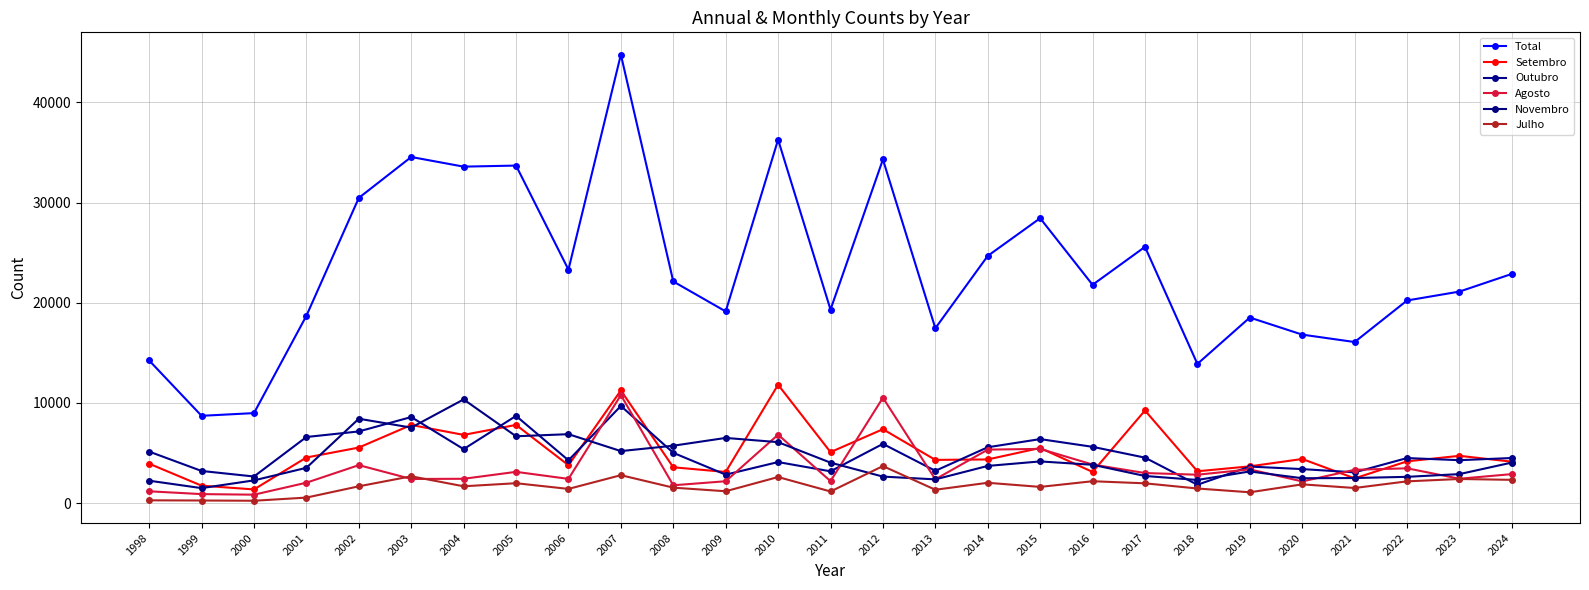

What is the sum of the Setembro values at 1998 and 2007?

15178